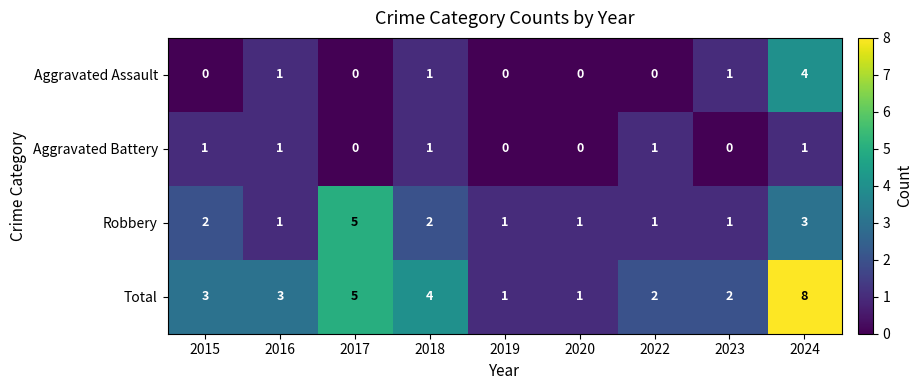

Is the value of Total at 2016 greater than the value of Aggravated Battery at 2015?

Yes